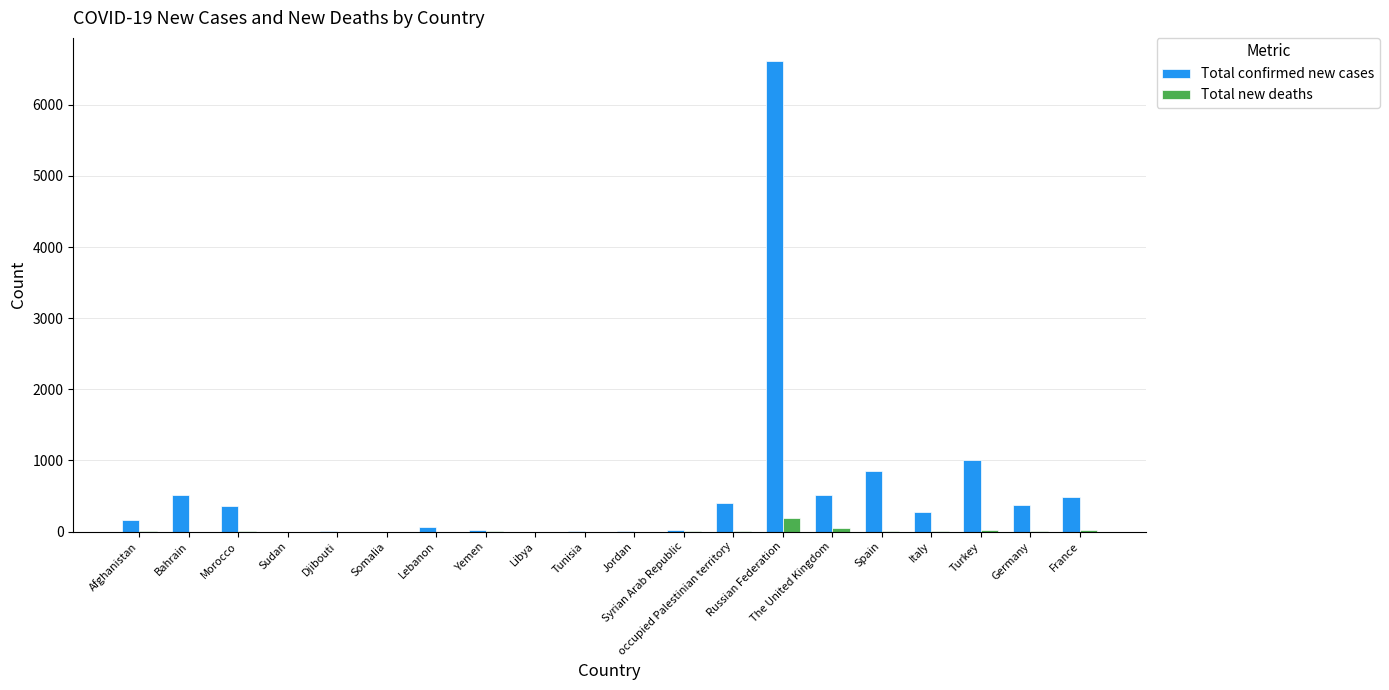

What is the greatest value displayed?

6611